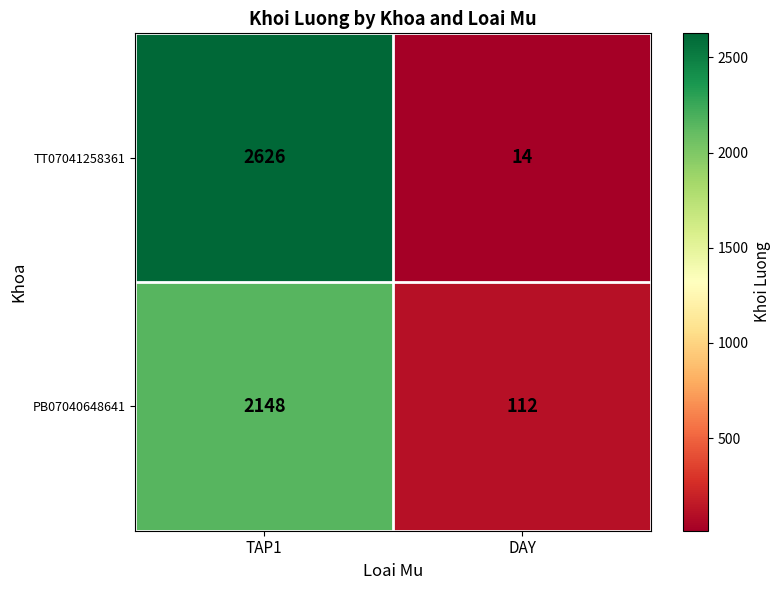

What is the sum of all PB07040648641 values?

2260